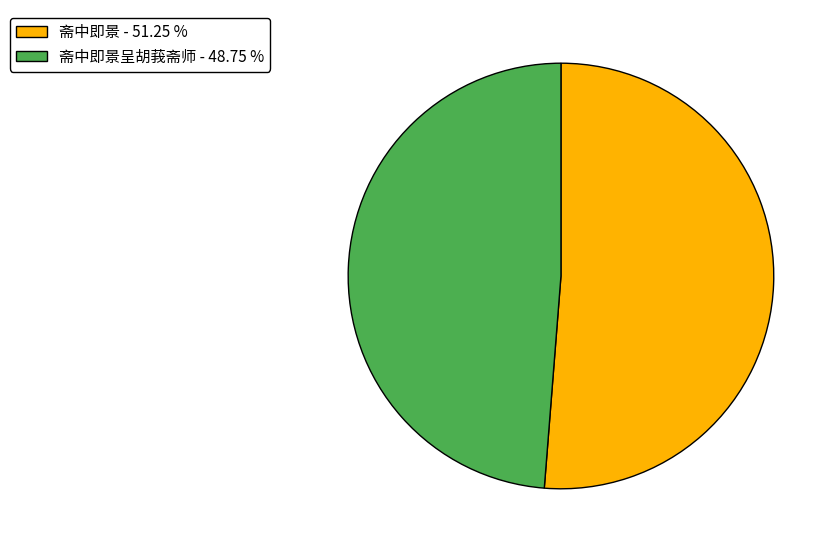

Which category accounts for the majority?

斋中即景 - 51.25 %